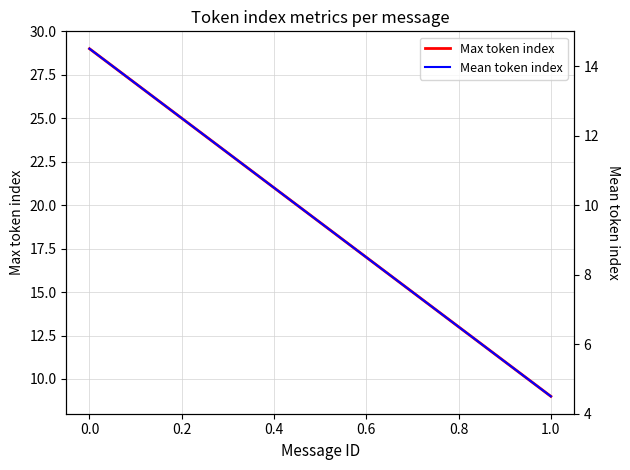

How many lines are shown in the chart?

2